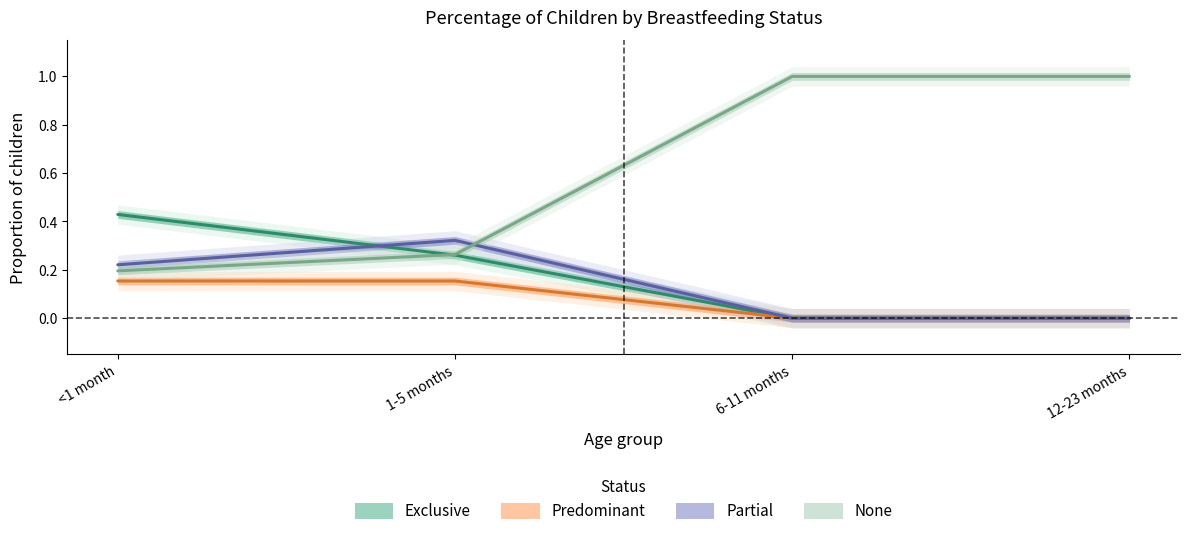

Which category has the lowest value across all series?

6-11 months